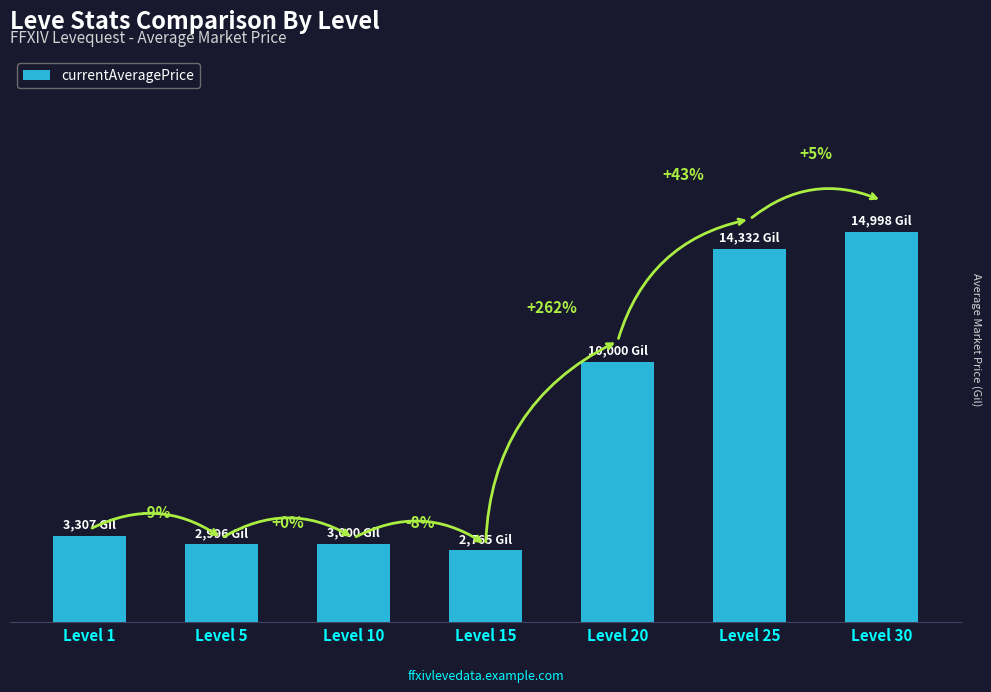

What is the difference between the maximum and minimum values?

12233